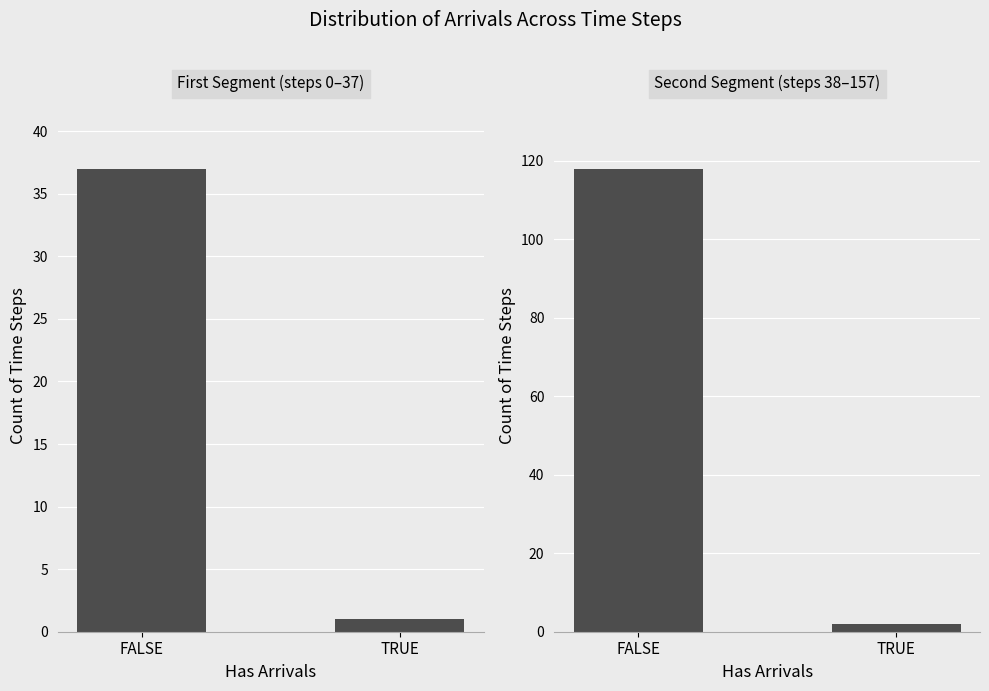

True or false: First Segment (steps 0–37) has a value of 37 at FALSE.

True